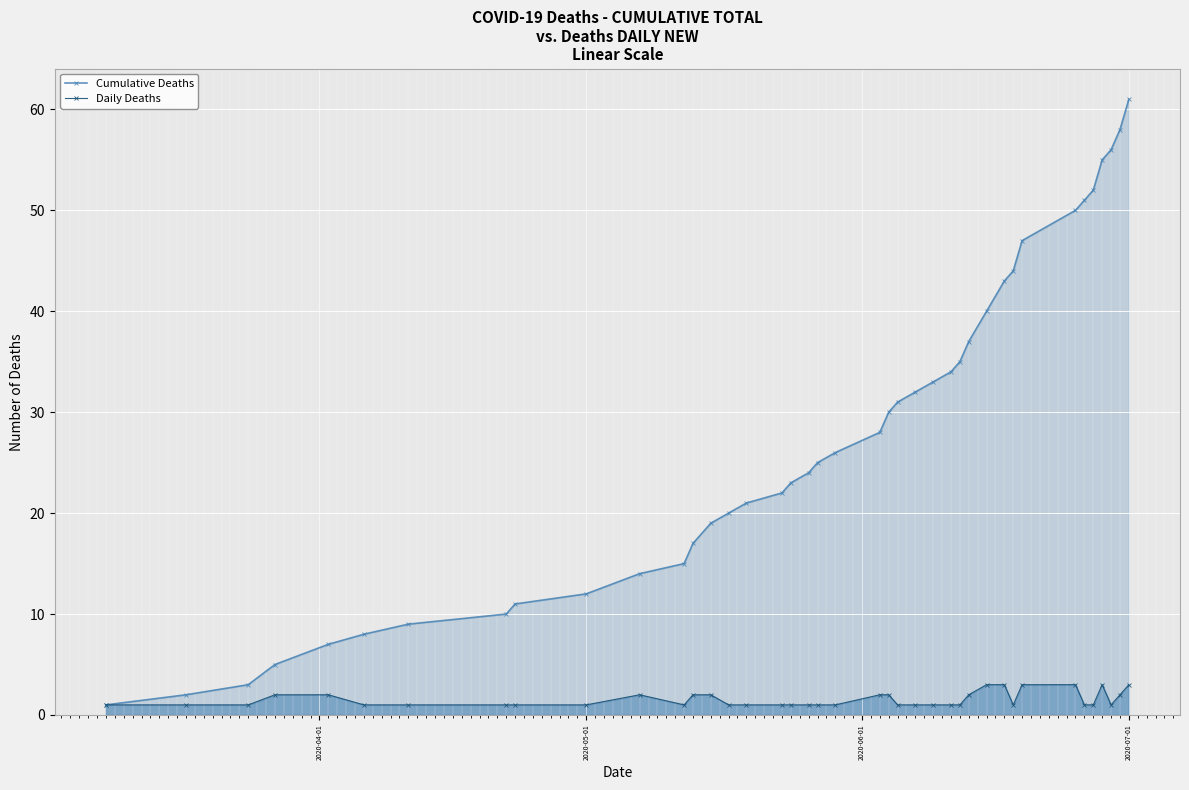

Which label corresponds to the largest value in the chart?

2020-07-01